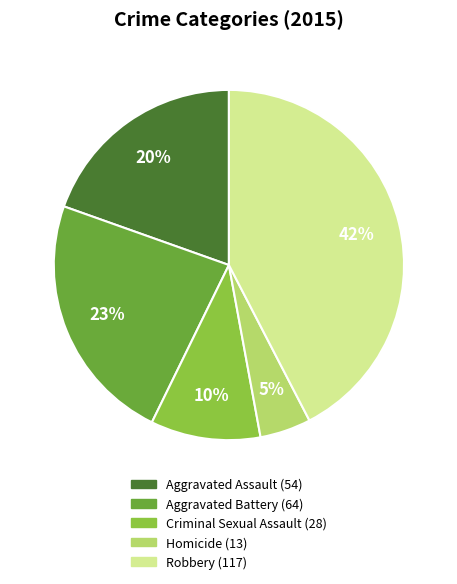

To the nearest percent, what is the combined percentage of Homicide and Robbery?

47%